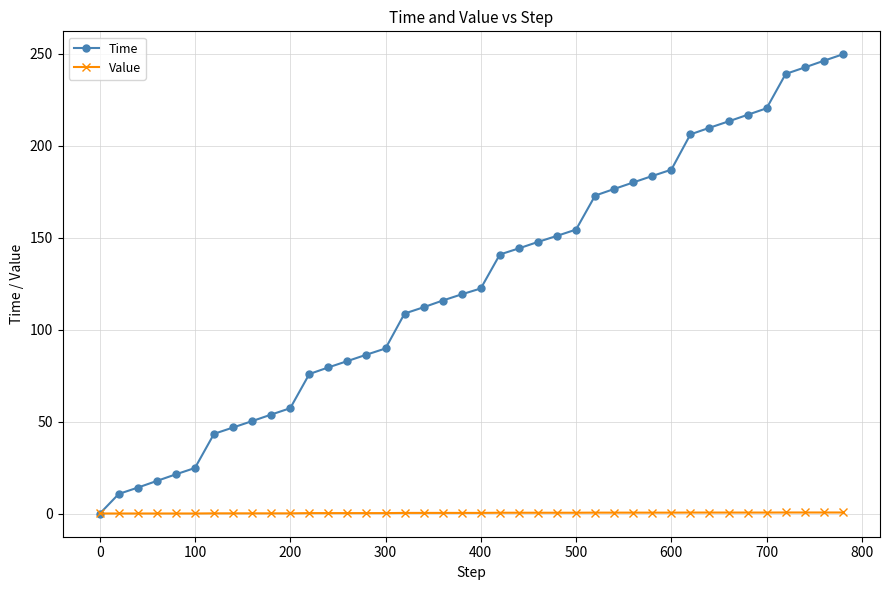

Which series has the largest total across all categories?

Time